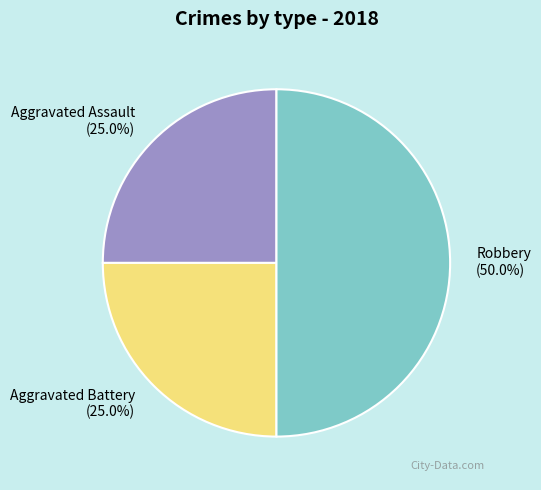

Which category has the biggest portion of the pie?

Robbery